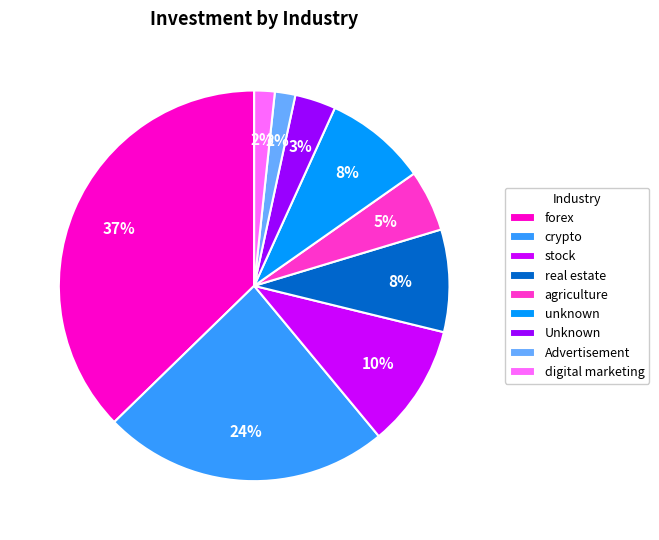

How many segments does this pie chart have?

9